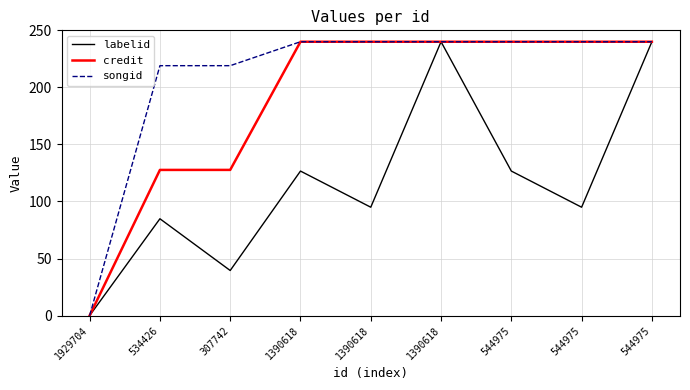

Which has a higher value, 544975 or 307742?

544975